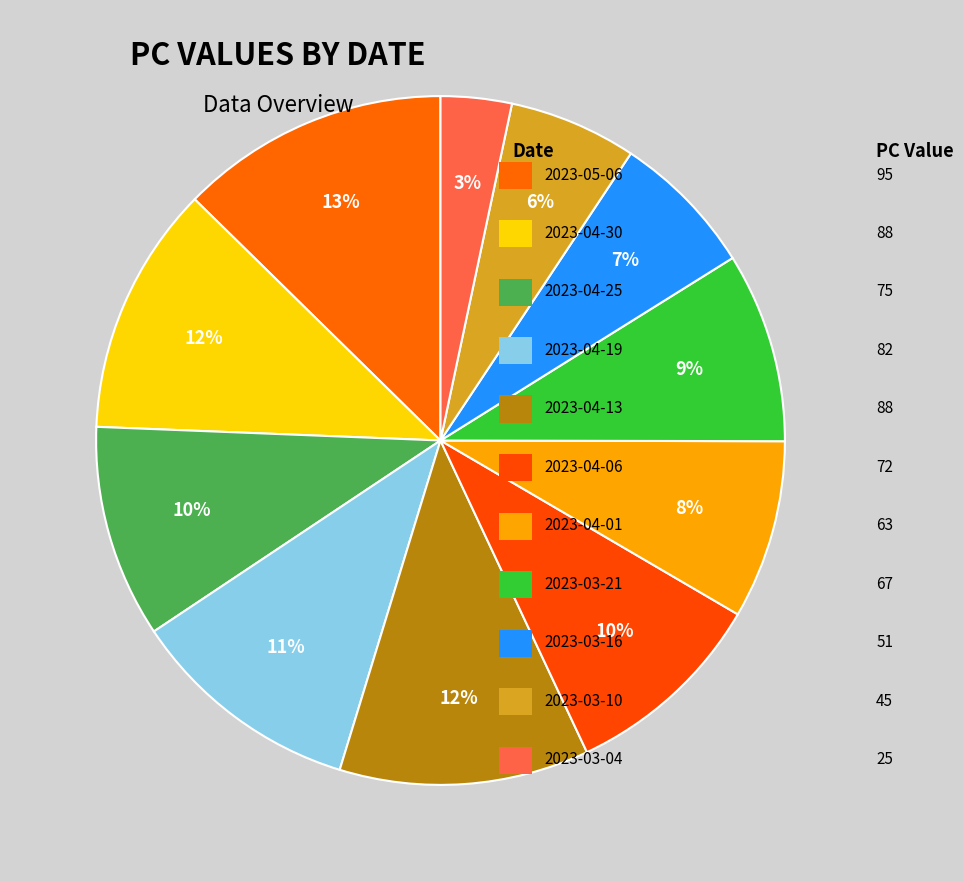

Count the number of slices in the pie.

11